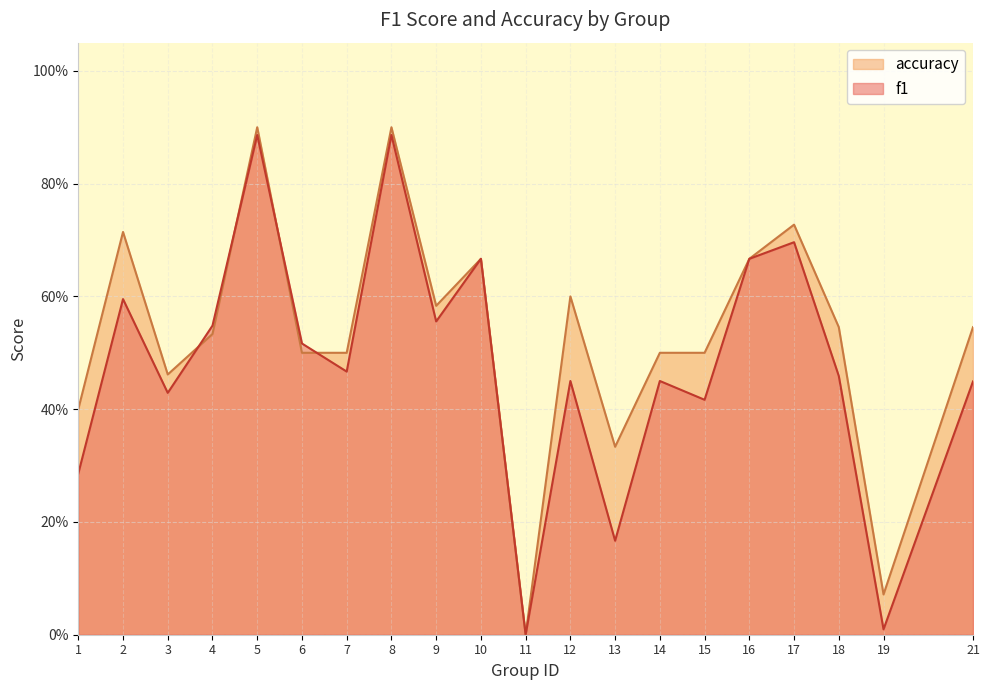

After their last crossing, which series has the higher values: accuracy or f1?

accuracy